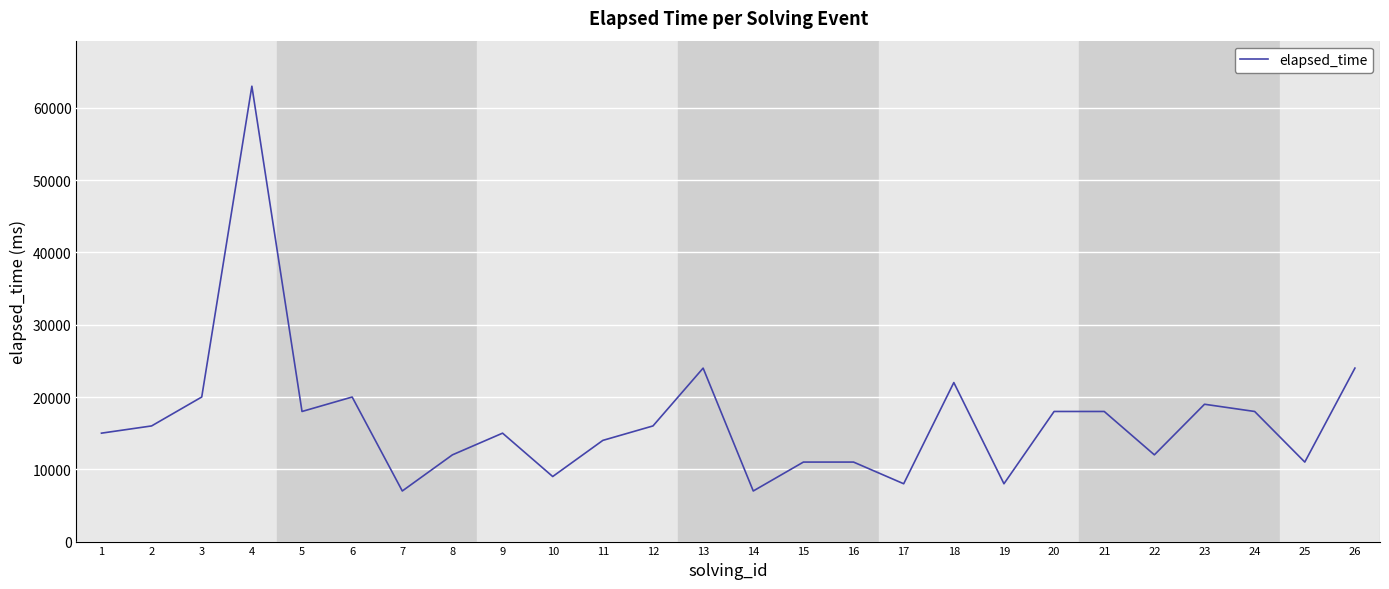

What is the minimum value shown in the chart?

7000